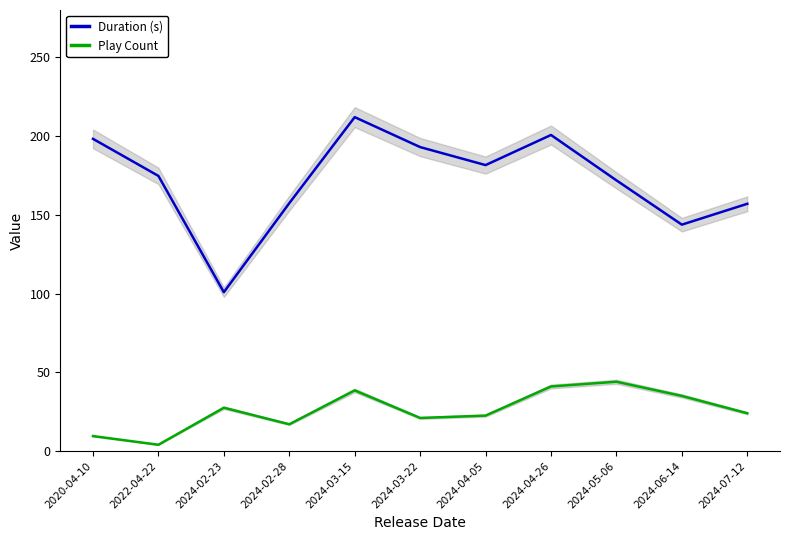

What is the label of the 1st point from the left?

2020-04-10